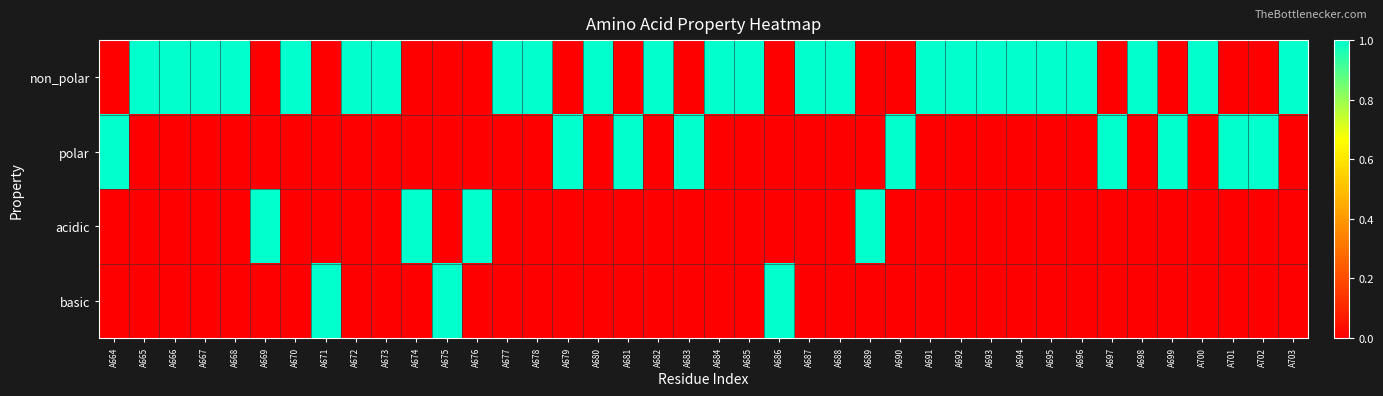

Reading left to right, transcribe all the data shown in this chart.

non_polar: A664=0	A665=1	A666=1	A667=1	A668=1	A669=0	A670=1	A671=0	A672=1	A673=1	A674=0	A675=0	A676=0	A677=1	A678=1	A679=0	A680=1	A681=0	A682=1	A683=0	A684=1	A685=1	A686=0	A687=1	A688=1	A689=0	A690=0	A691=1	A692=1	A693=1	A694=1	A695=1	A696=1	A697=0	A698=1	A699=0	A700=1	A701=0	A702=0	A703=1
polar: A664=1	A665=0	A666=0	A667=0	A668=0	A669=0	A670=0	A671=0	A672=0	A673=0	A674=0	A675=0	A676=0	A677=0	A678=0	A679=1	A680=0	A681=1	A682=0	A683=1	A684=0	A685=0	A686=0	A687=0	A688=0	A689=0	A690=1	A691=0	A692=0	A693=0	A694=0	A695=0	A696=0	A697=1	A698=0	A699=1	A700=0	A701=1	A702=1	A703=0
acidic: A664=0	A665=0	A666=0	A667=0	A668=0	A669=1	A670=0	A671=0	A672=0	A673=0	A674=1	A675=0	A676=1	A677=0	A678=0	A679=0	A680=0	A681=0	A682=0	A683=0	A684=0	A685=0	A686=0	A687=0	A688=0	A689=1	A690=0	A691=0	A692=0	A693=0	A694=0	A695=0	A696=0	A697=0	A698=0	A699=0	A700=0	A701=0	A702=0	A703=0
basic: A664=0	A665=0	A666=0	A667=0	A668=0	A669=0	A670=0	A671=1	A672=0	A673=0	A674=0	A675=1	A676=0	A677=0	A678=0	A679=0	A680=0	A681=0	A682=0	A683=0	A684=0	A685=0	A686=1	A687=0	A688=0	A689=0	A690=0	A691=0	A692=0	A693=0	A694=0	A695=0	A696=0	A697=0	A698=0	A699=0	A700=0	A701=0	A702=0	A703=0